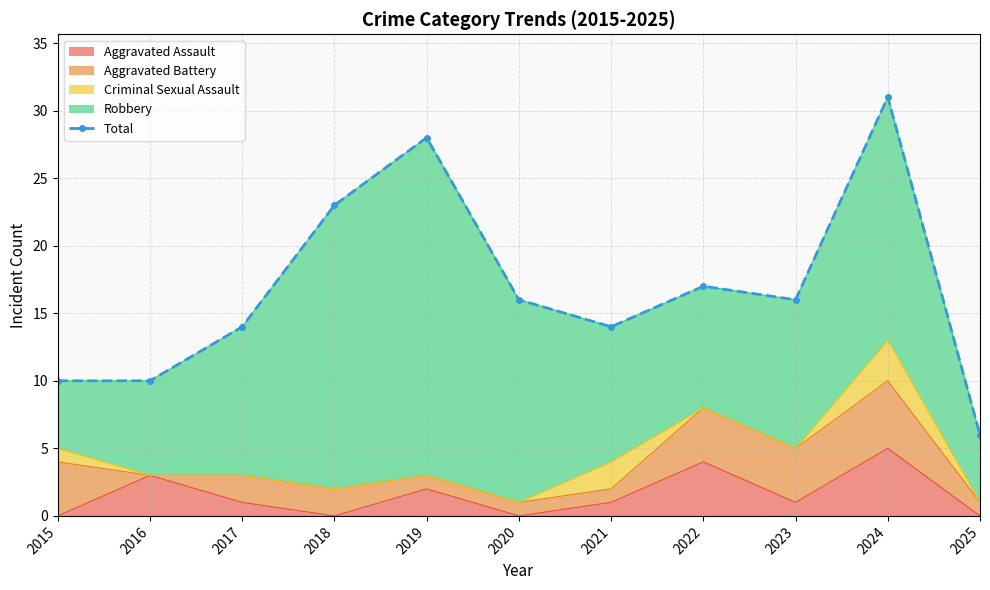

Between 2017 and 2019, which is larger?

2019